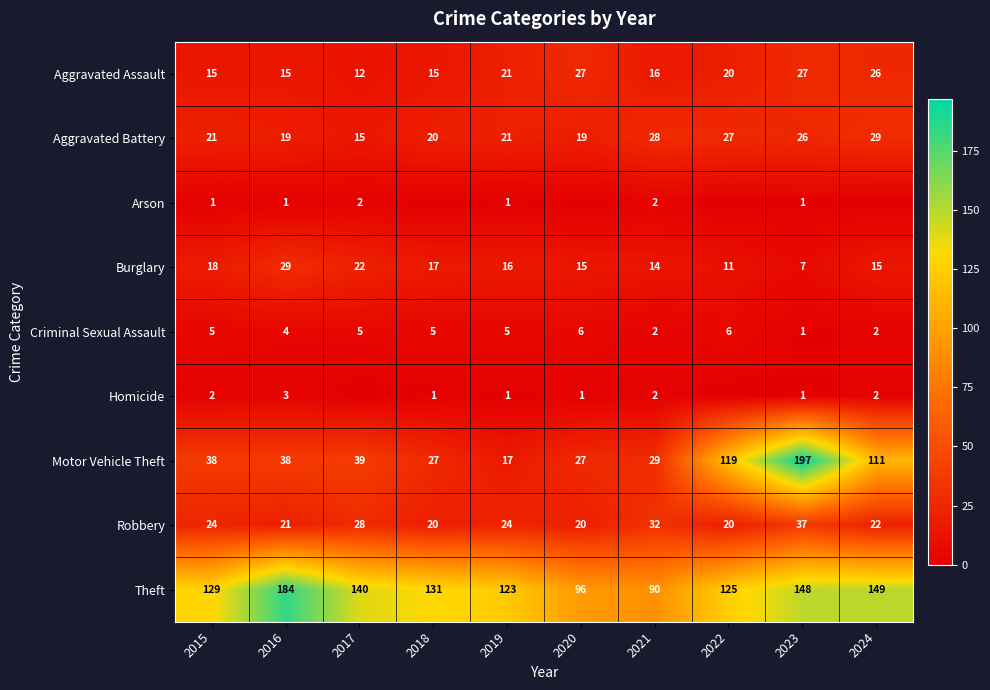

Rank the series by their maximum value, from highest to lowest.

Motor Vehicle Theft, Theft, Robbery, Aggravated Battery, Burglary, Aggravated Assault, Criminal Sexual Assault, Homicide, Arson